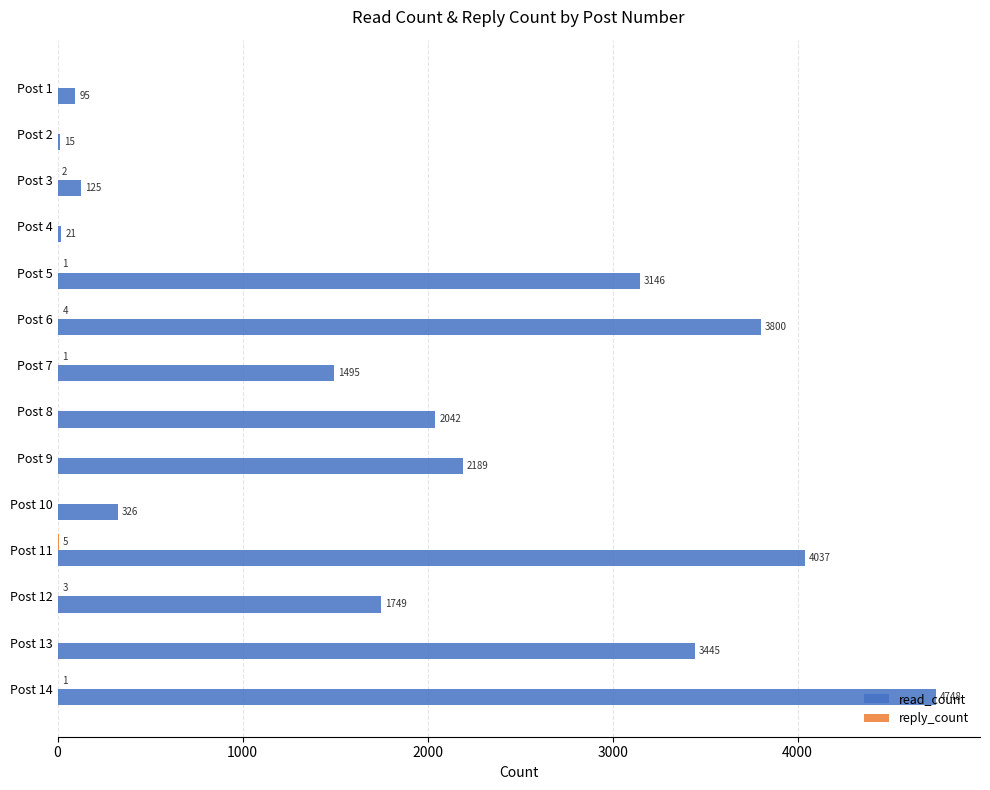

Which category has the highest value in the read_count series?

Post 14